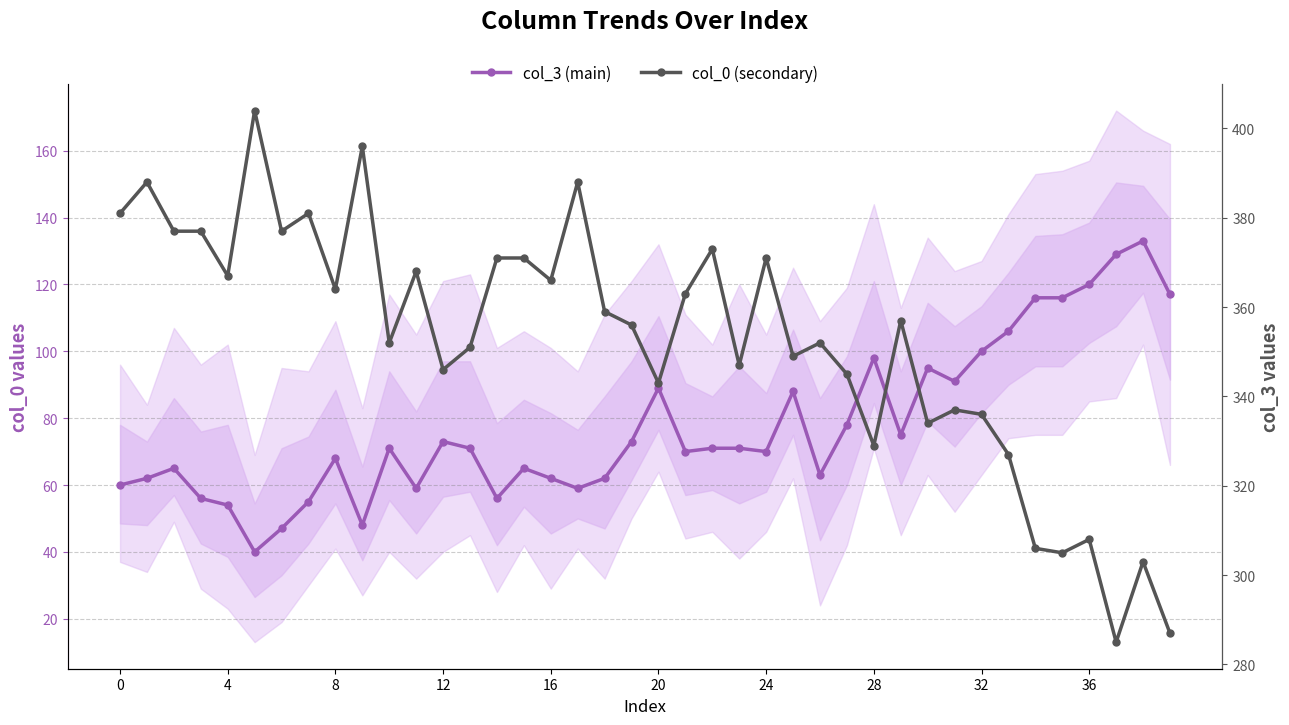

Rank the series by their maximum value, from highest to lowest.

col_0 (secondary), col_3 (main)